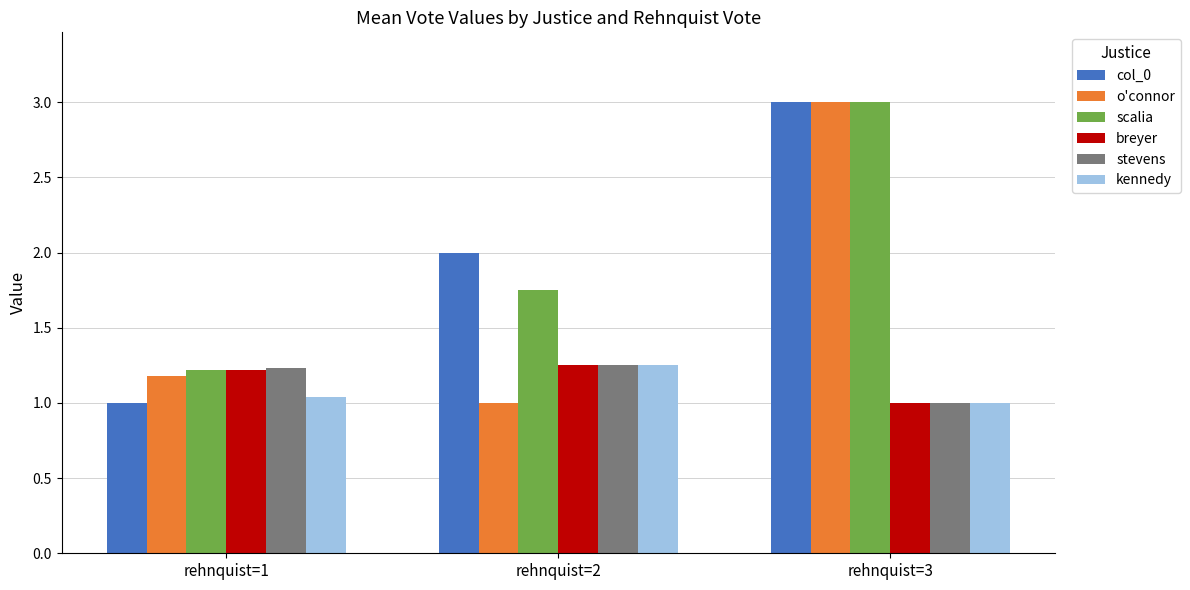

List the labels in order of o'connor value, largest first.

rehnquist=3, rehnquist=1, rehnquist=2